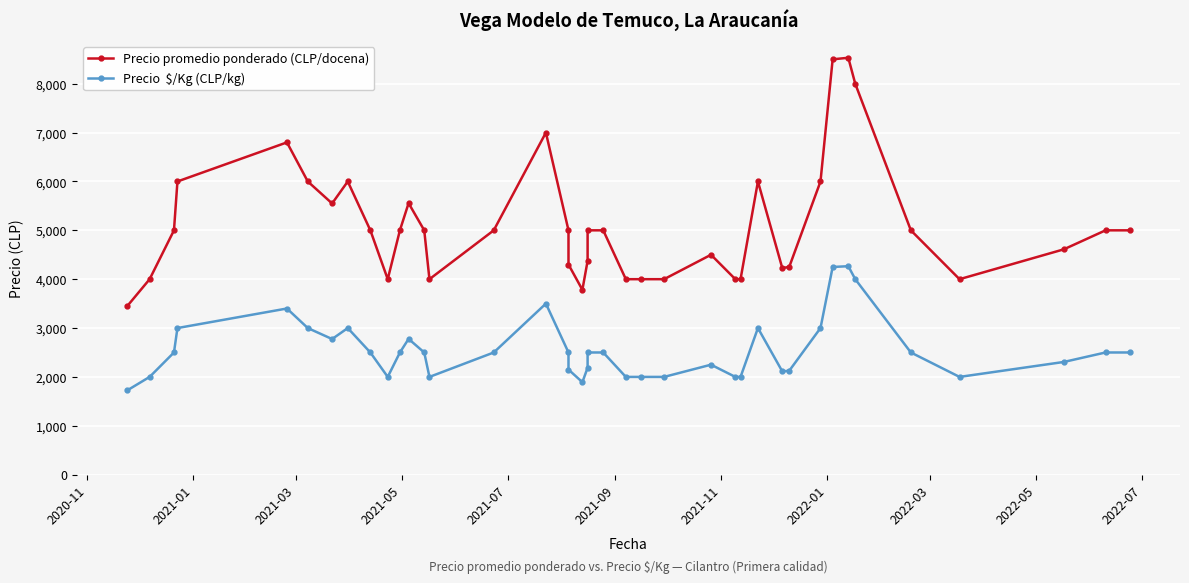

Does the chart display data point markers on the line(s)?

Yes